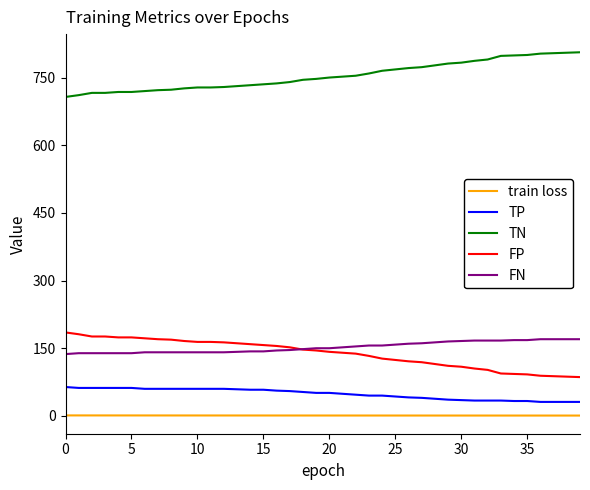

How many lines are shown in the chart?

5